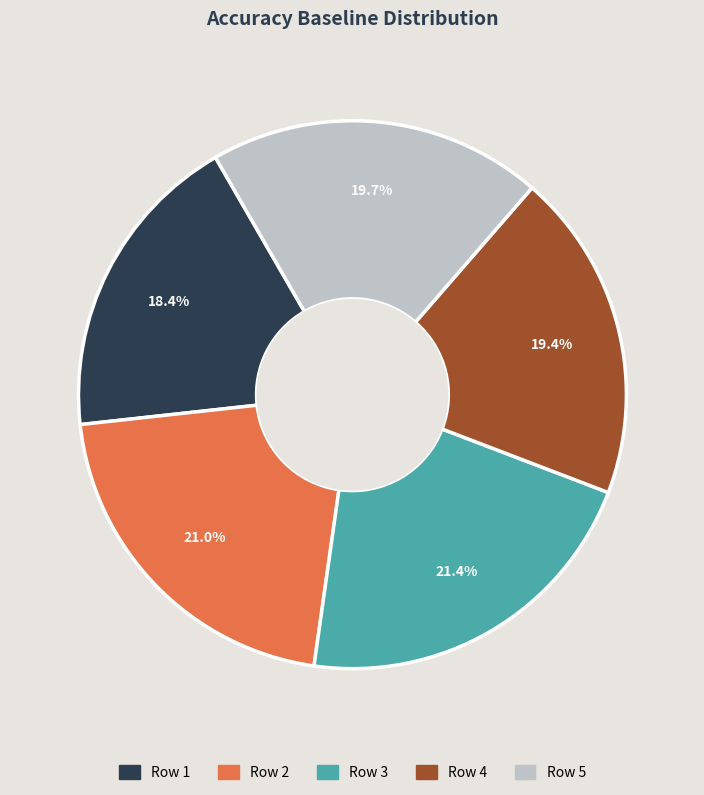

Which category has the smallest portion of the pie?

Row 1